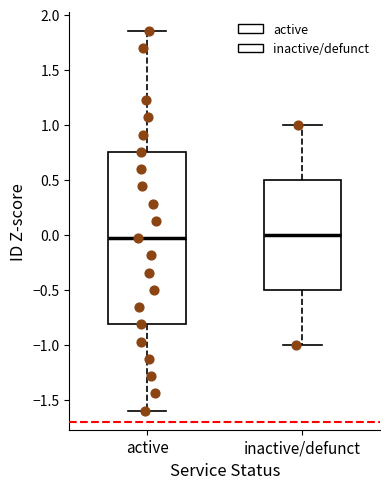

Which box is the tallest, from its lower edge to its upper edge?

active